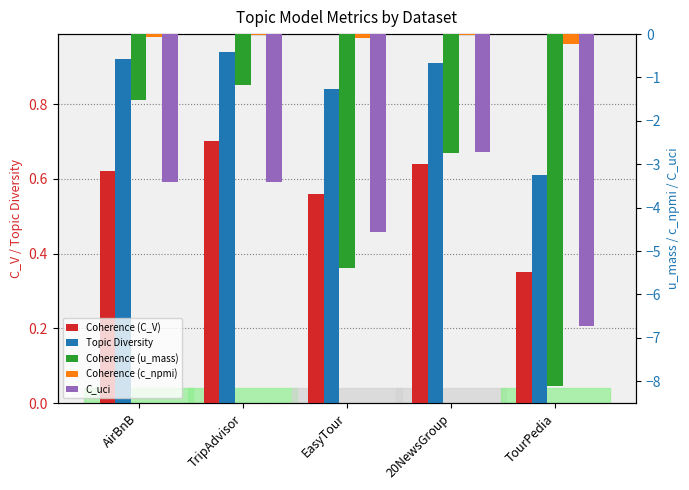

Which series has the largest total across all categories?

Topic Diversity